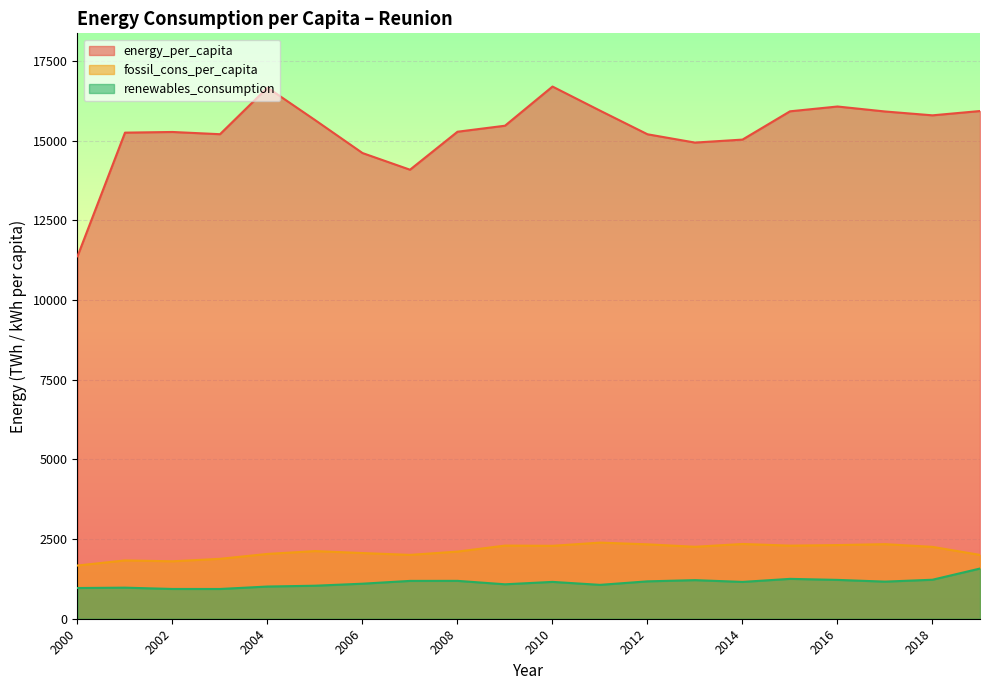

At how many categories does at least one series exceed 1162?

20